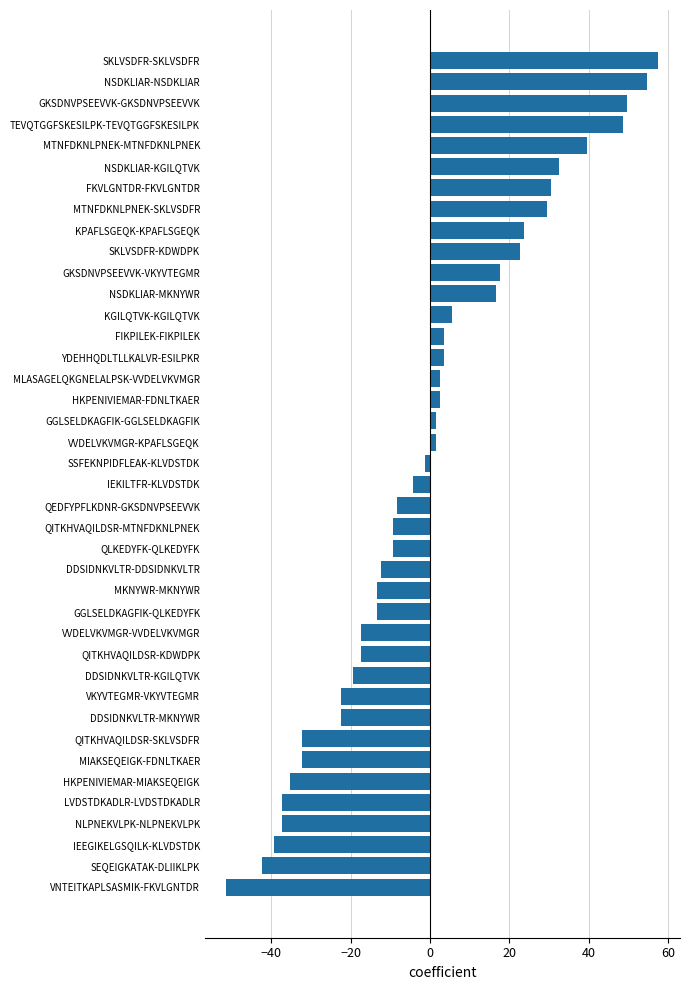

How many bars are there in total?

40